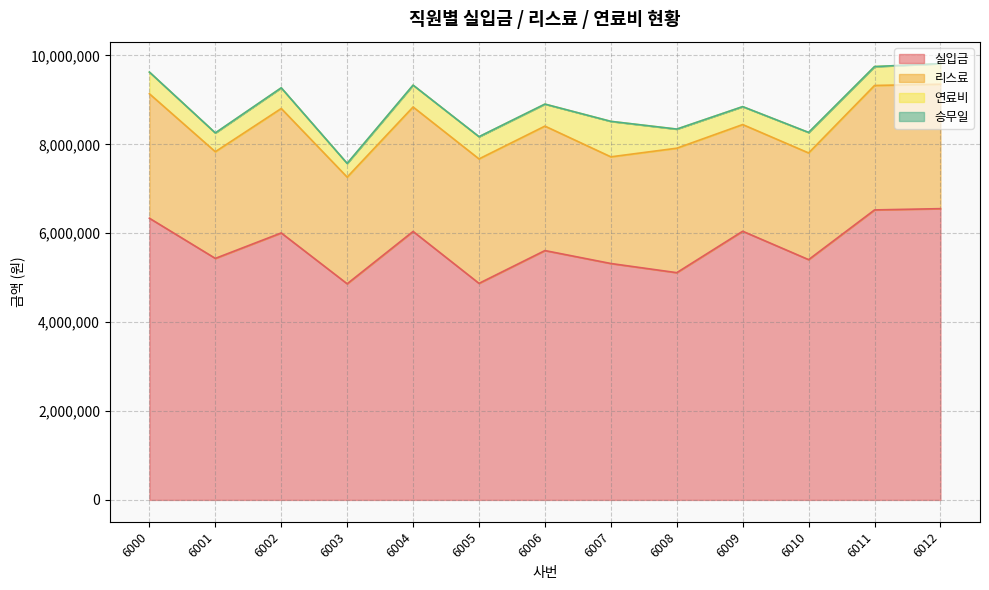

At 6001, list the series in order from smallest to largest.

승무일, 연료비, 리스료, 실입금